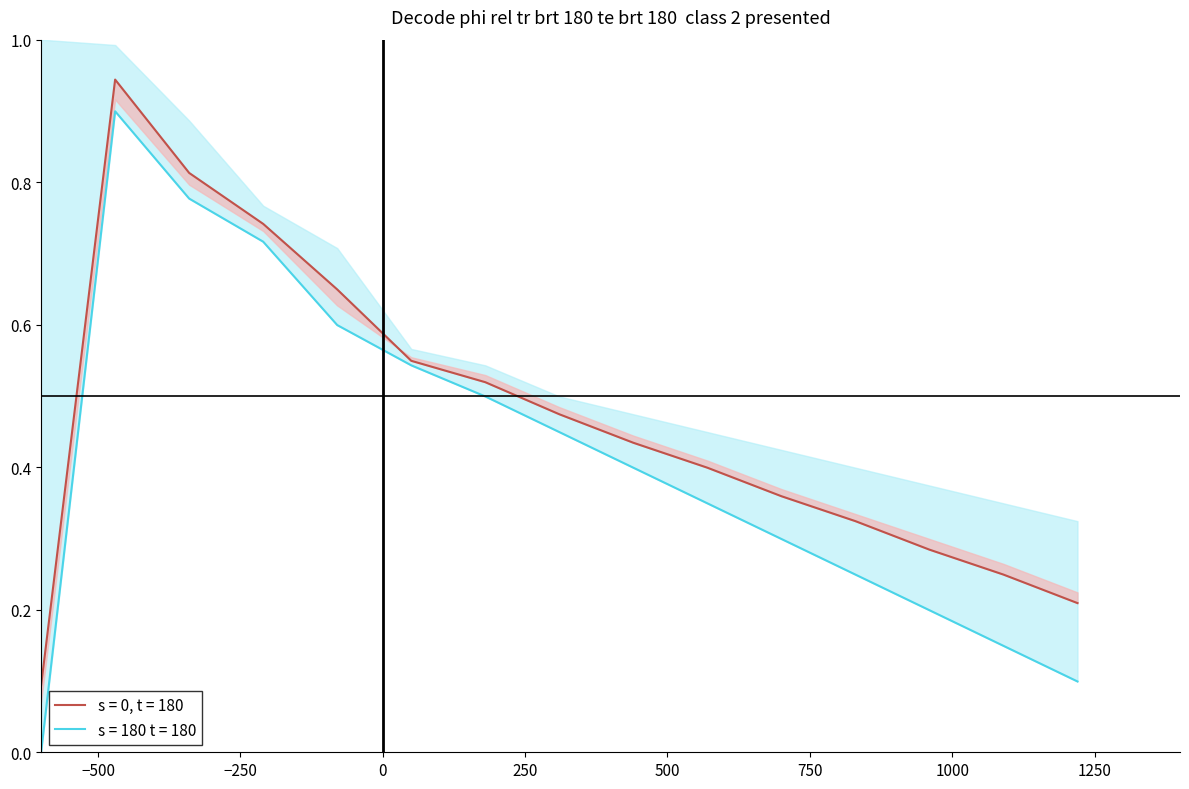

True or false: balance_mid1 and balance_lower intersect in this chart.

False